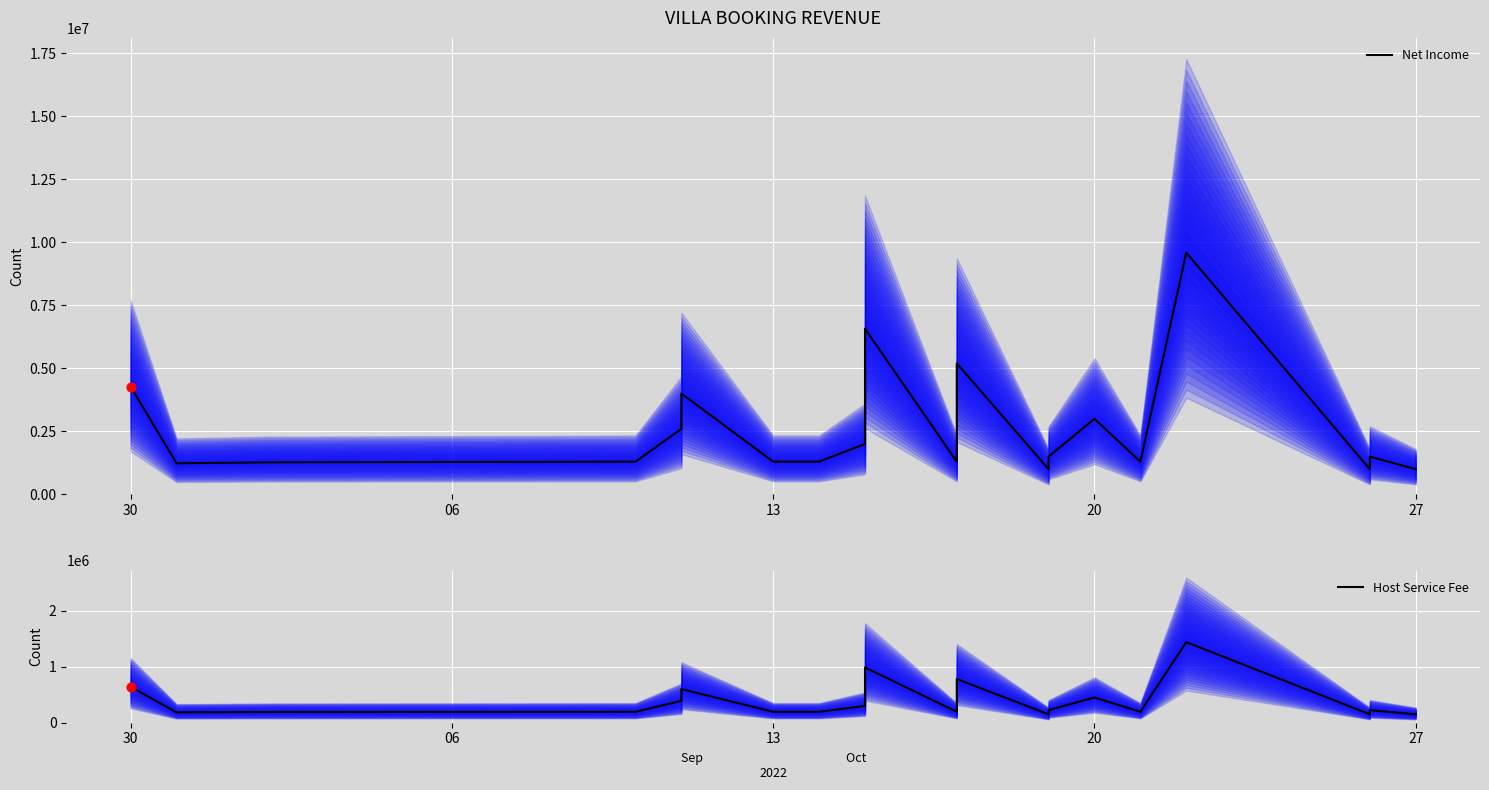

Which series contains the lowest Y value?

Host Service Fee